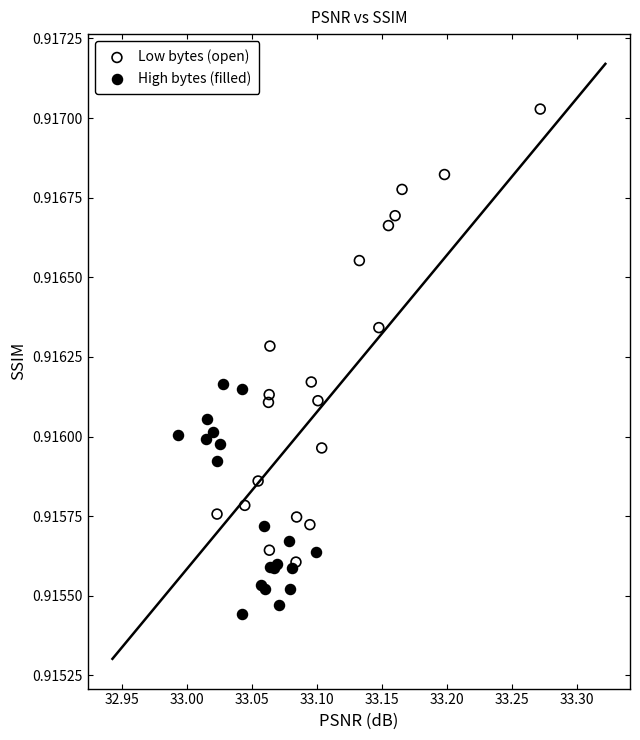

Which series reaches the maximum Y coordinate?

Low bytes (open)